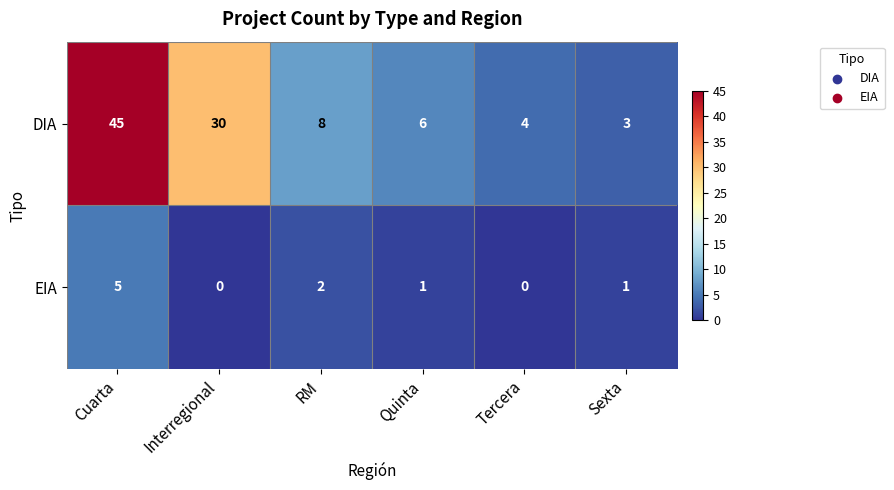

How many series are shown in this chart?

2